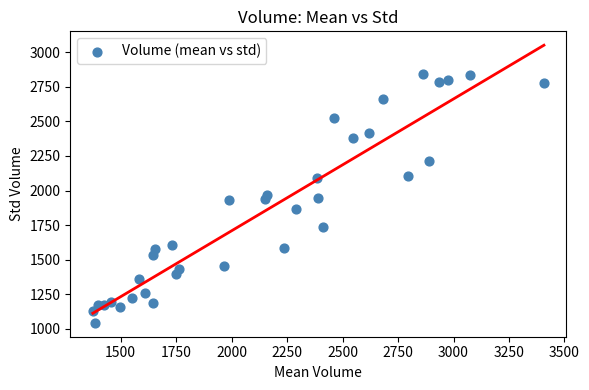

What is the range of Y values (max minus min)?

1797.6